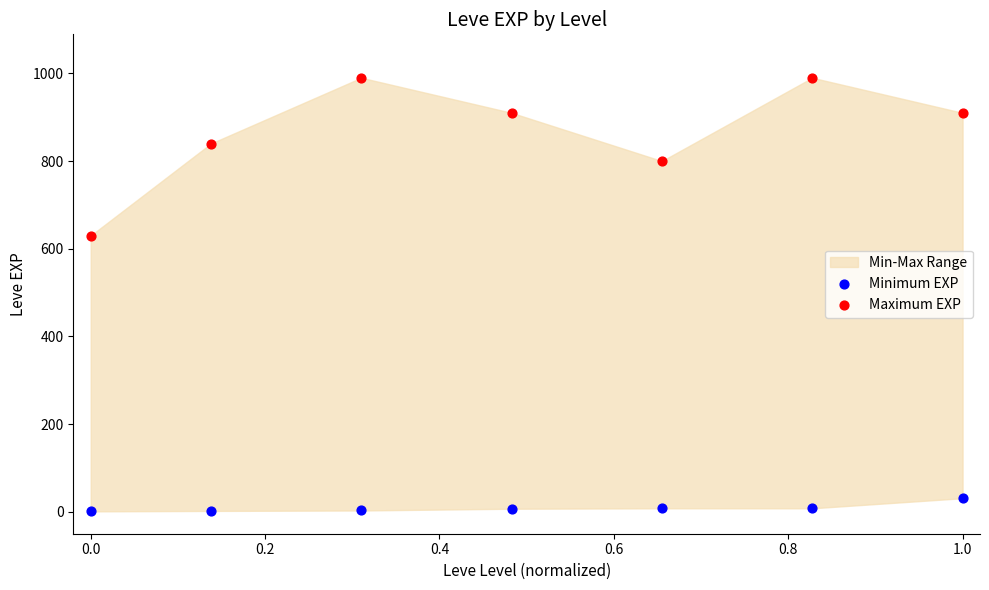

Which series reaches the maximum Y coordinate?

Maximum EXP